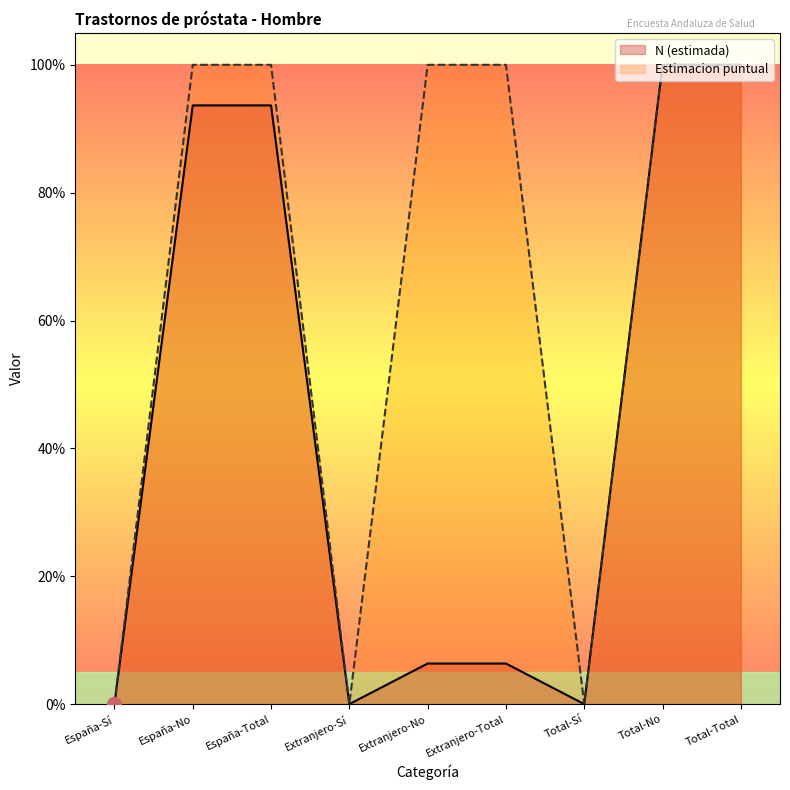

Reading left to right, list all the values displayed in this chart.

N (estimada): 0.0	0.9	0.9	0.0	0.1	0.1	0.0	1.0	1.0
Estimacion puntual: 0.0	1.0	1.0	0.0	1.0	1.0	0.0	1.0	1.0